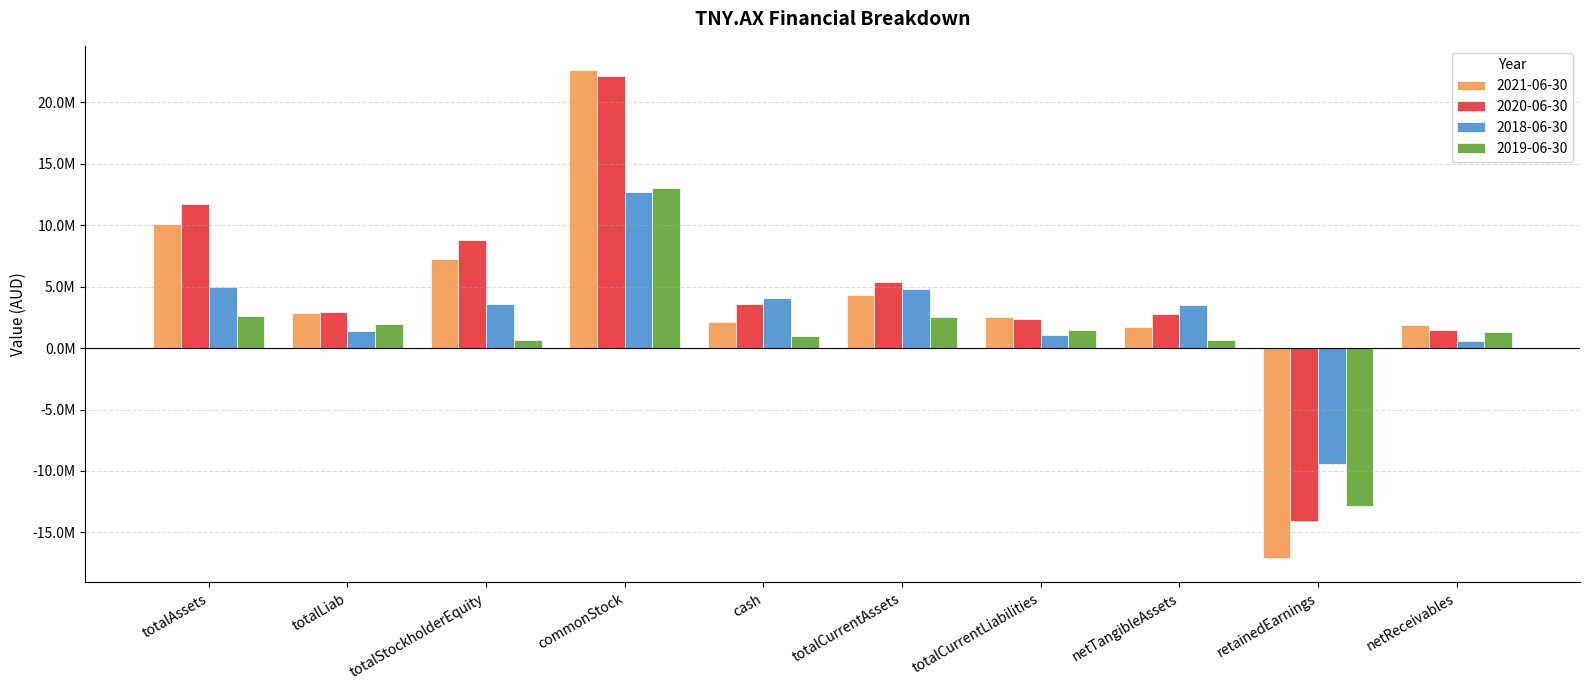

Where is 2018-06-30 nearest to the value 1626803?

totalLiab